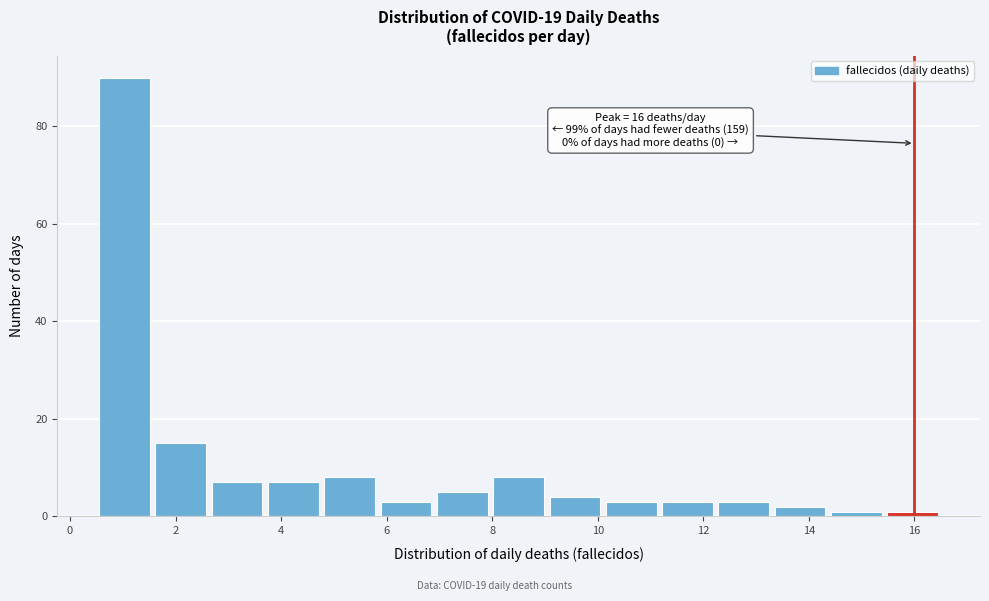

Which range on the x-axis has the tallest bar?

0.6 to 1.6